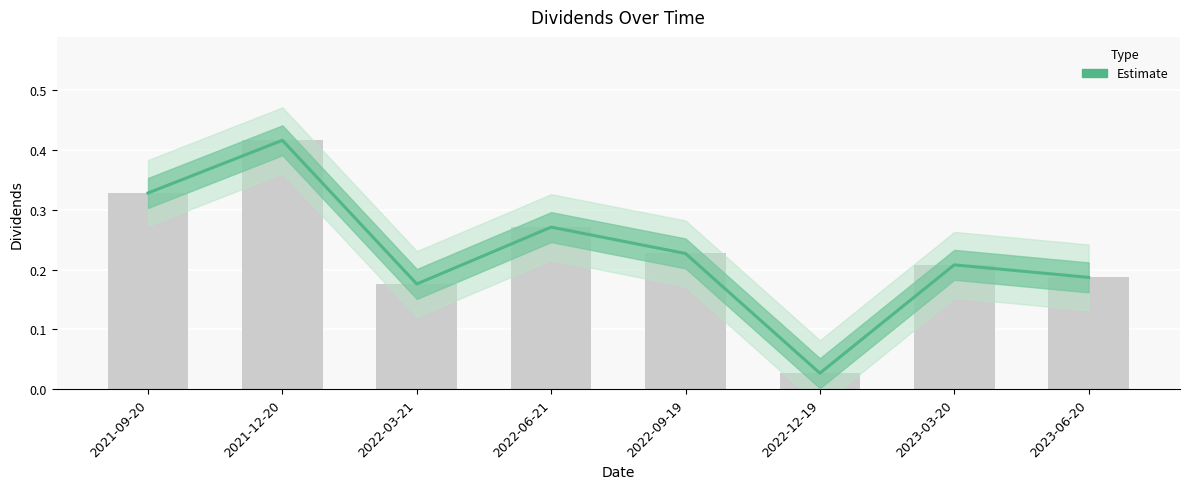

List the labels in order of value, largest first.

2021-12-20, 2021-09-20, 2022-06-21, 2022-09-19, 2023-03-20, 2023-06-20, 2022-03-21, 2022-12-19